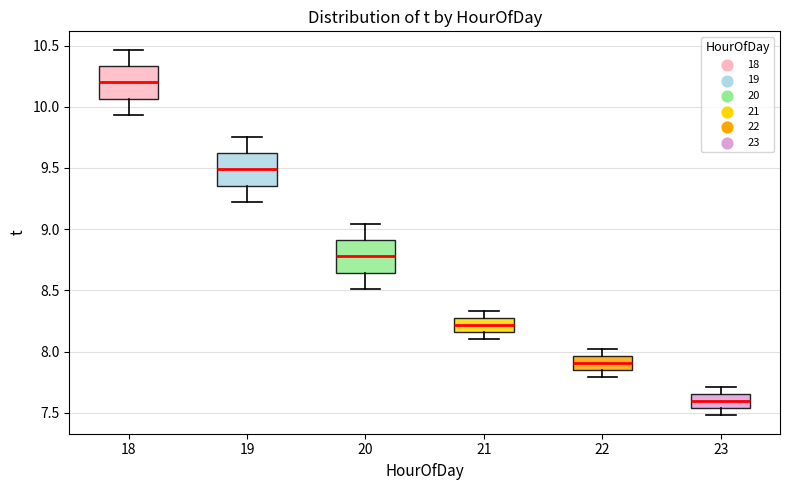

Reading left to right, read every box against the y-axis: the position of its median line, the range the box covers, and the ends of its whiskers. The values are not printed on the chart, so give them approximately, as read against the axis.

18: median 10.20, box 10.05 to 10.35, whiskers 9.95 to 10.45
19: median 9.50, box 9.35 to 9.60, whiskers 9.20 to 9.75
20: median 8.80, box 8.65 to 8.90, whiskers 8.50 to 9.05
21: median 8.20, box 8.15 to 8.30, whiskers 8.10 to 8.35
22: median 7.90, box 7.85 to 7.95, whiskers 7.80 to 8.00
23: median 7.60, box 7.55 to 7.65, whiskers 7.50 to 7.70